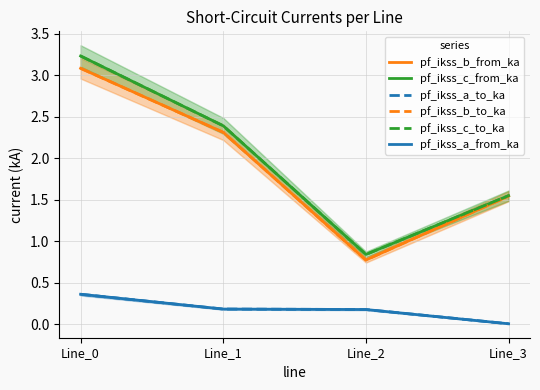

The value of pf_ikss_c_to_ka at Line_3 is 2.5. True or false?

False